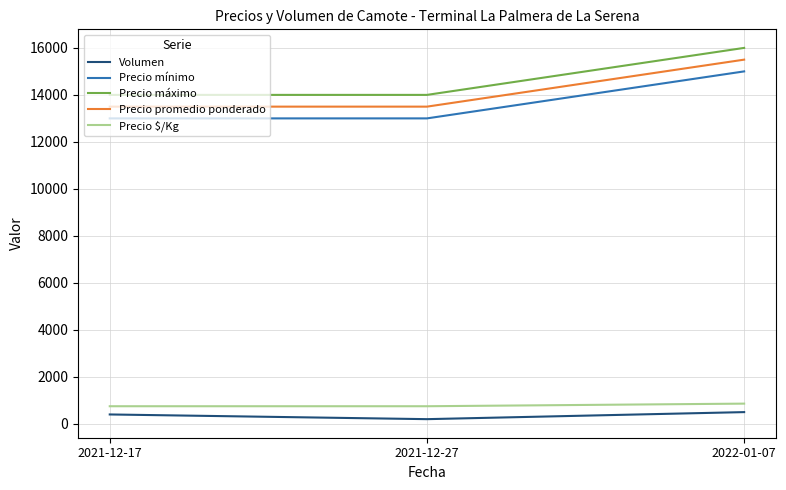

How many series are shown in this chart?

5